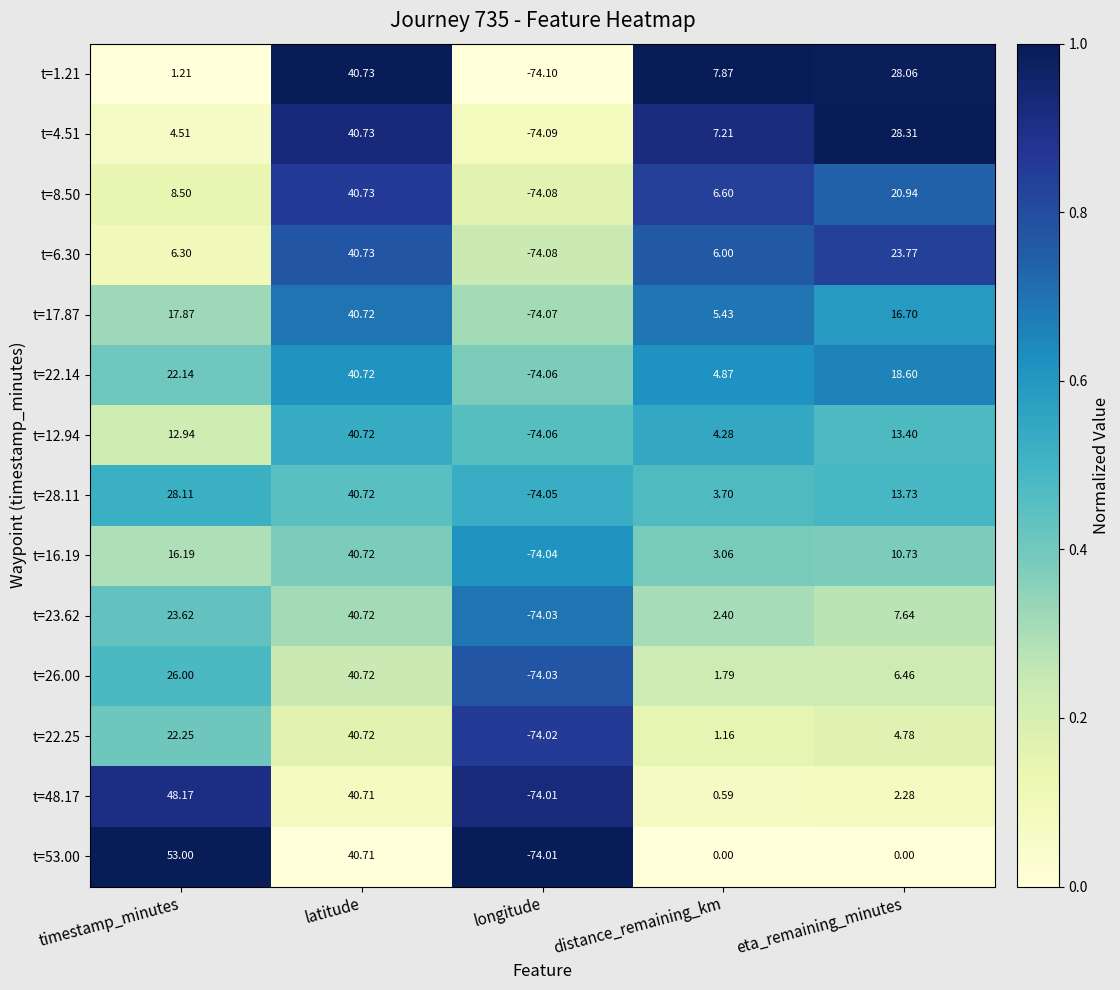

Which label corresponds to the smallest value in the chart?

longitude